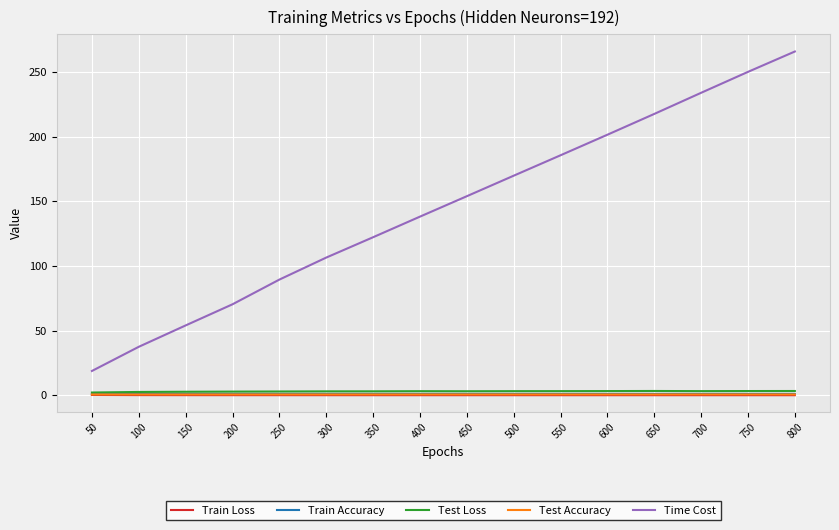

True or false: Train Accuracy and Time Cost cross at least once.

False